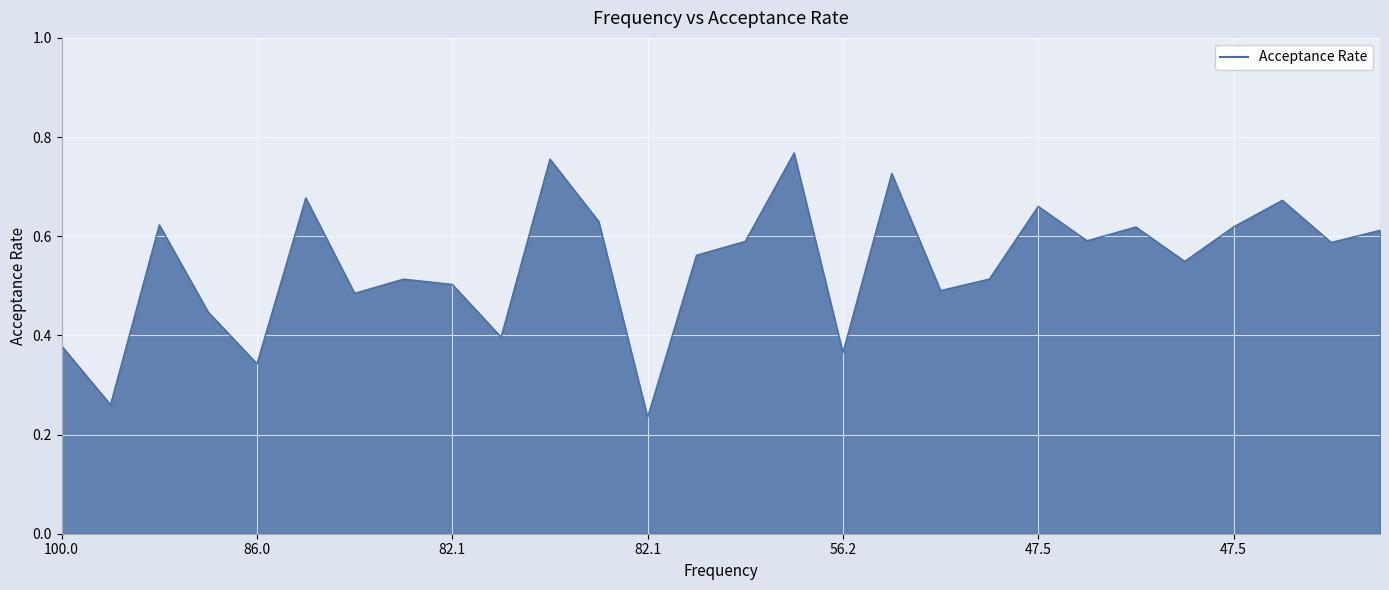

Does the chart display data point markers on the line(s)?

No